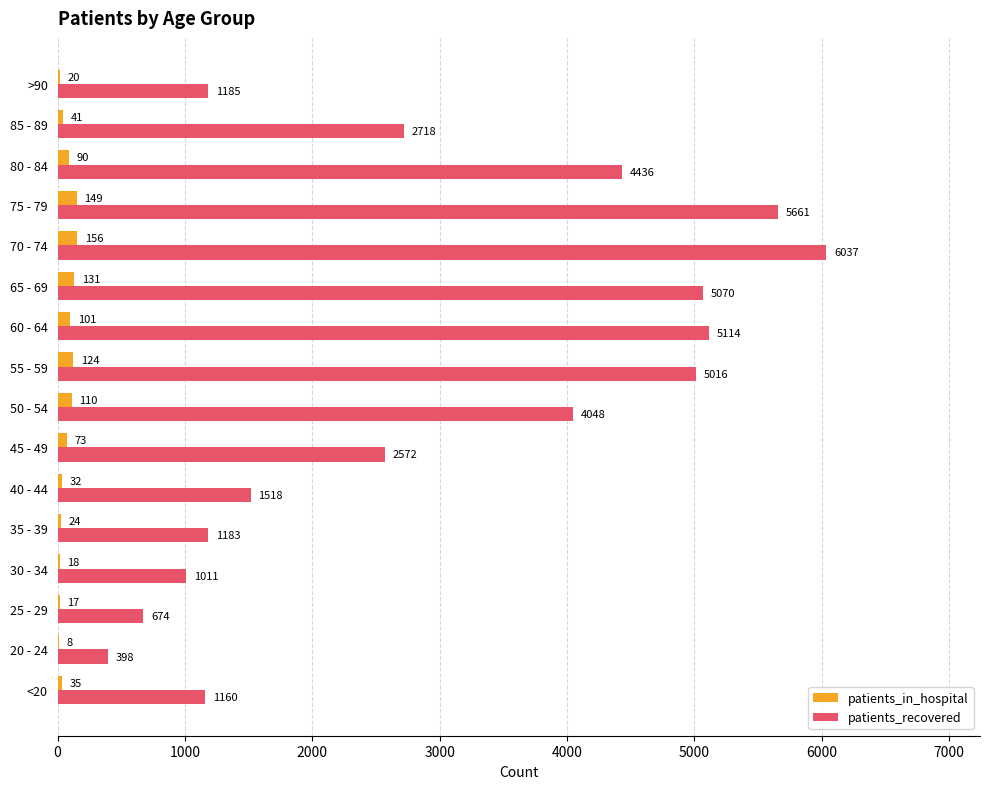

At which label is patients_recovered closest to 3217?

85 - 89